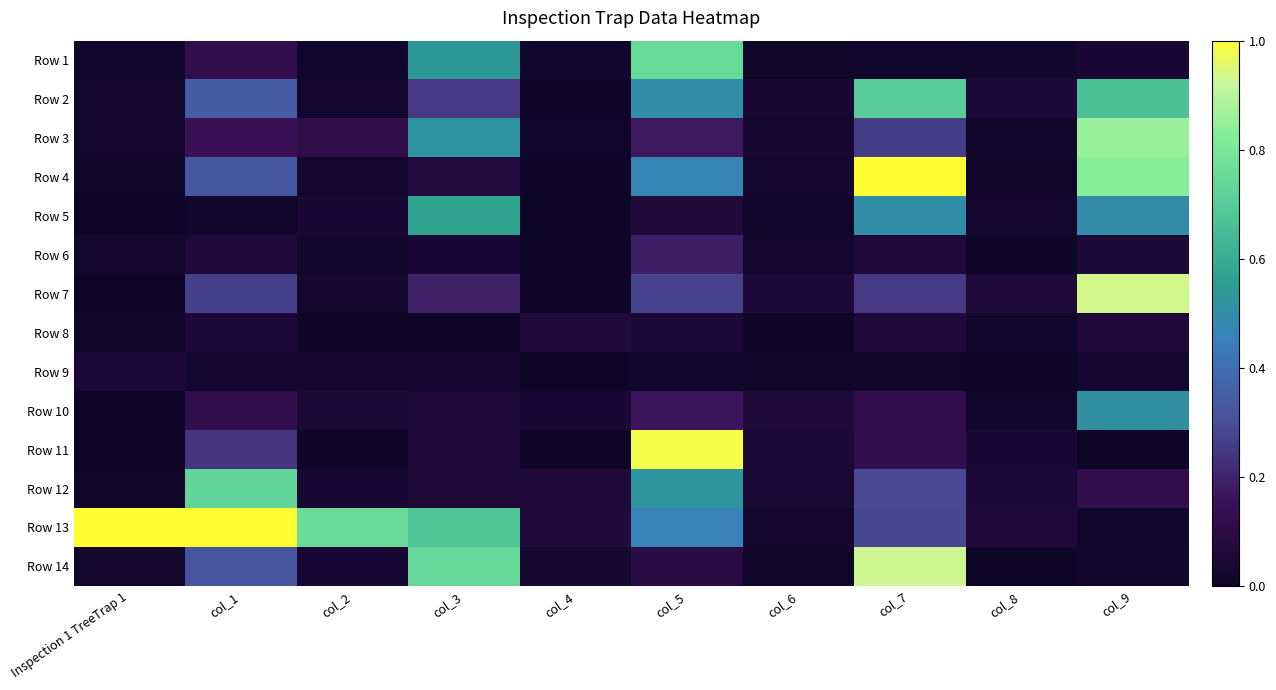

At how many categories does at least one series exceed 0?

10